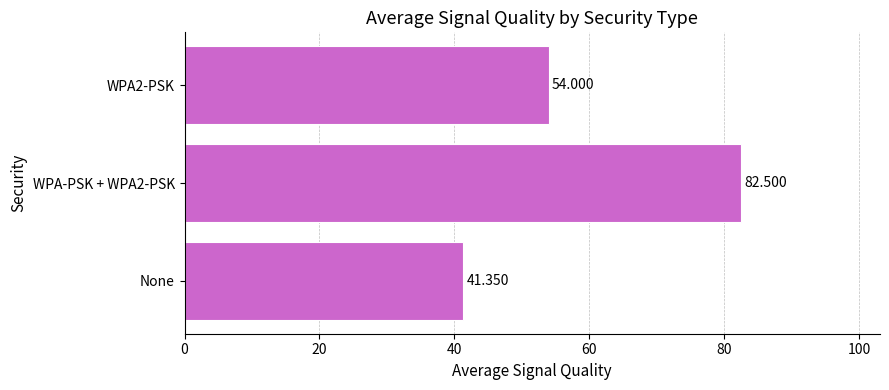

At which category does the chart reach its minimum across all series?

None